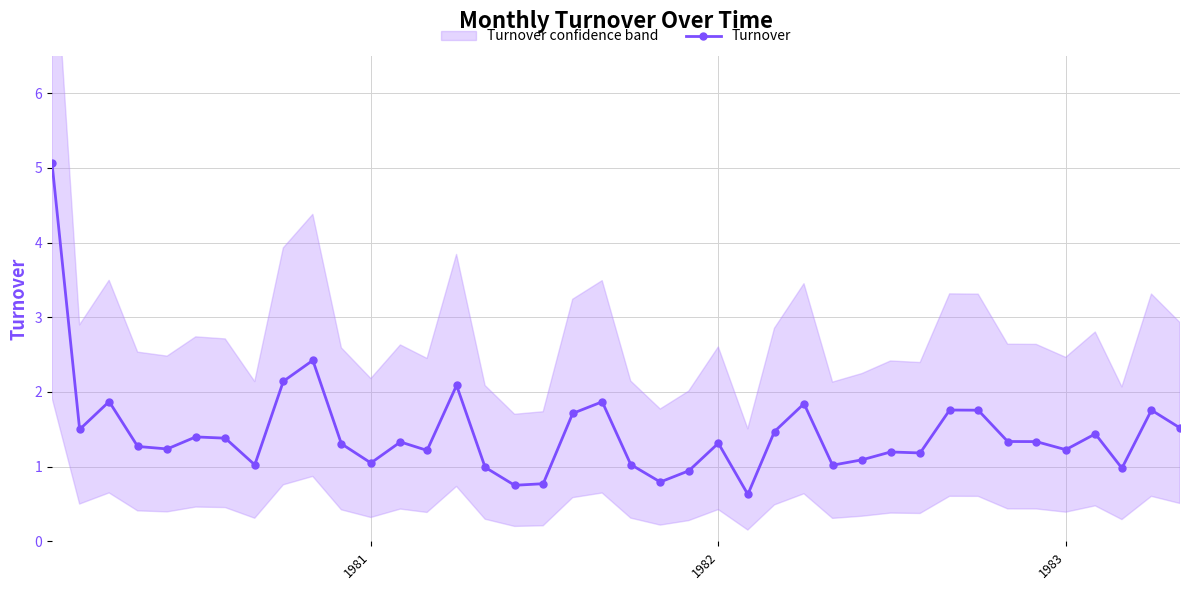

The value of Turnover at 1983 is 1.2. True or false?

True